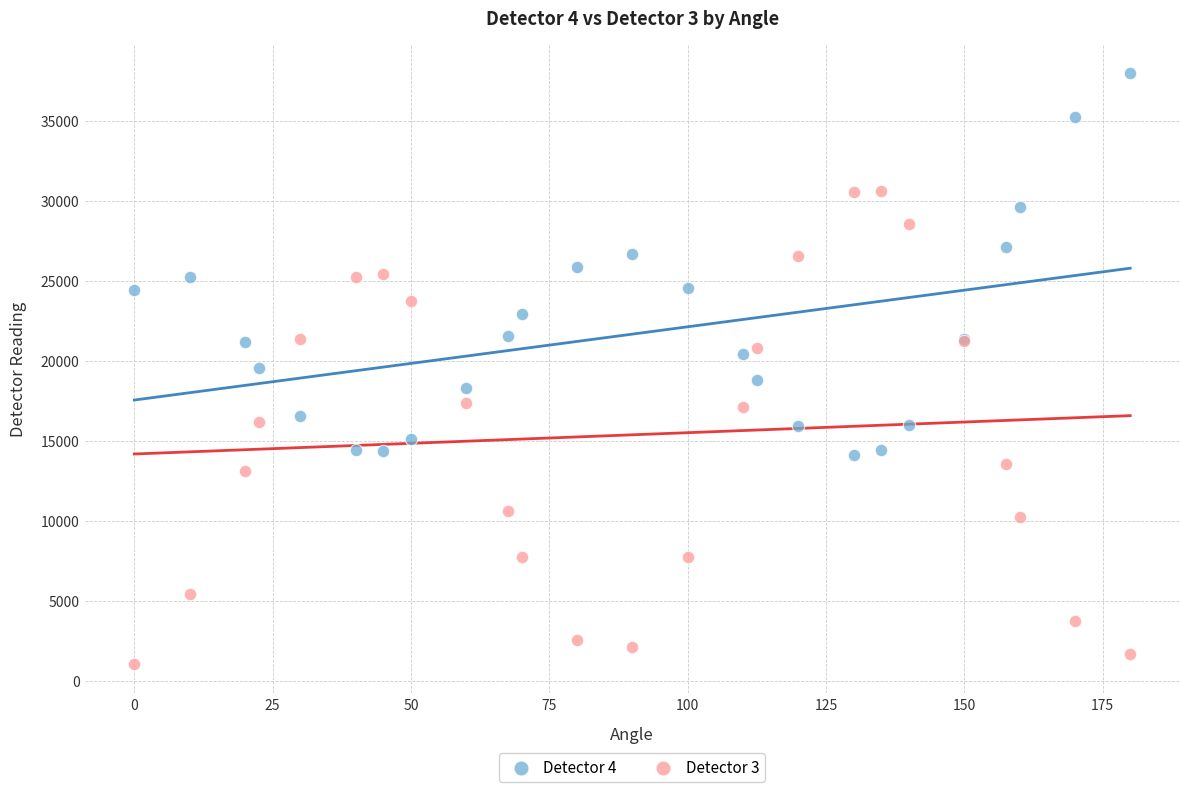

Which series has the widest spread of Y values?

Detector 3